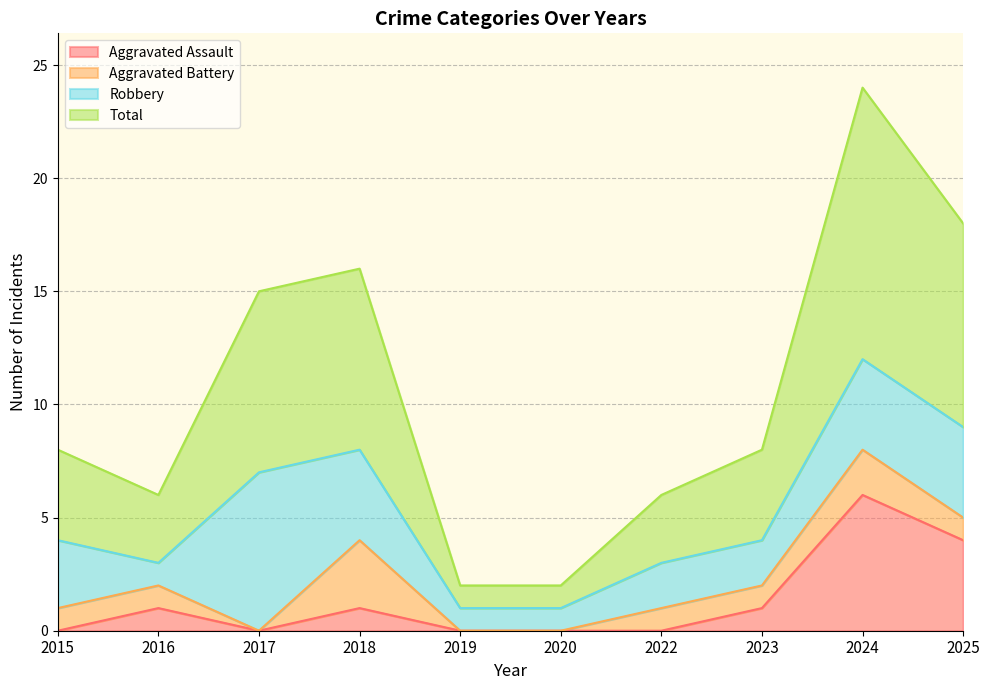

Which series changed the most between 2015 and 2016?

Total